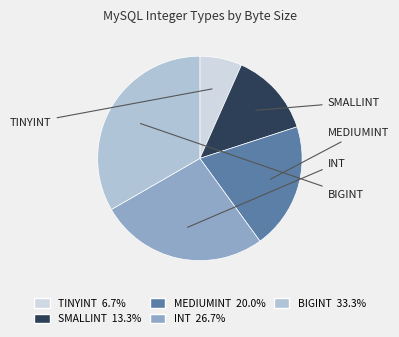

Approximately how many times larger is the value at TINYINT compared to MEDIUMINT?

0.3